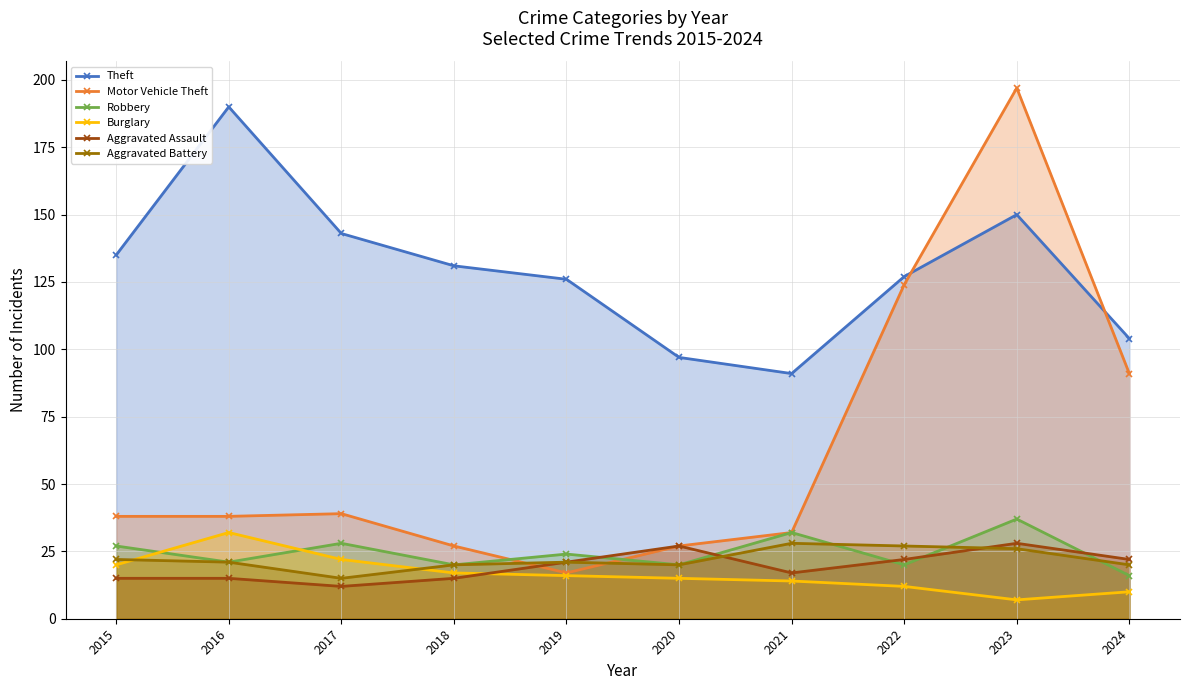

What is the average value of the Theft series?

129